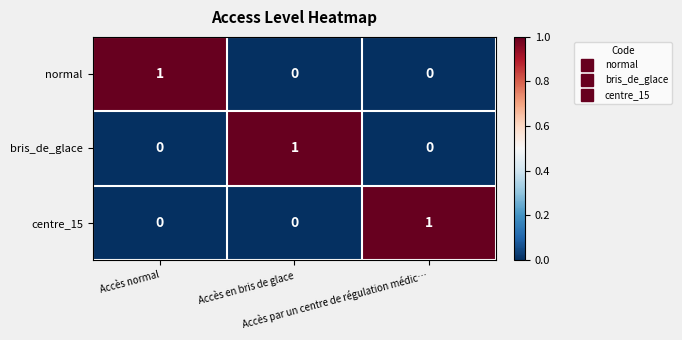

At how many categories does at least one series exceed 0?

3